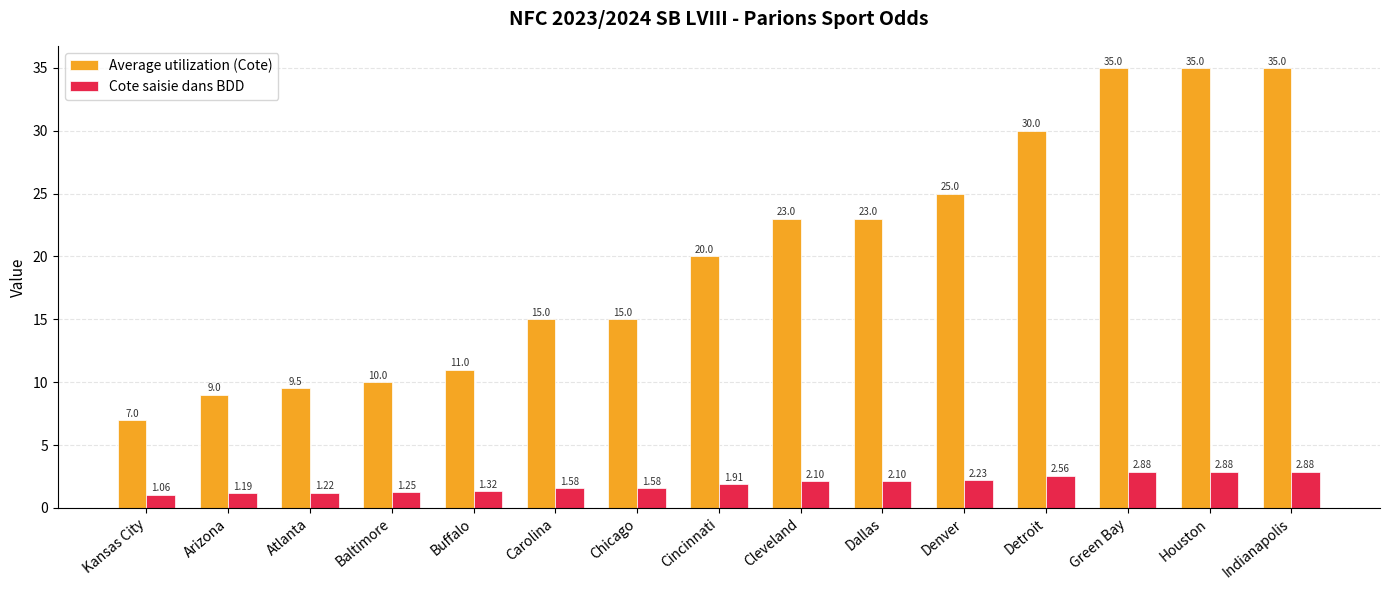

At how many categories does at least one series exceed 21?

7